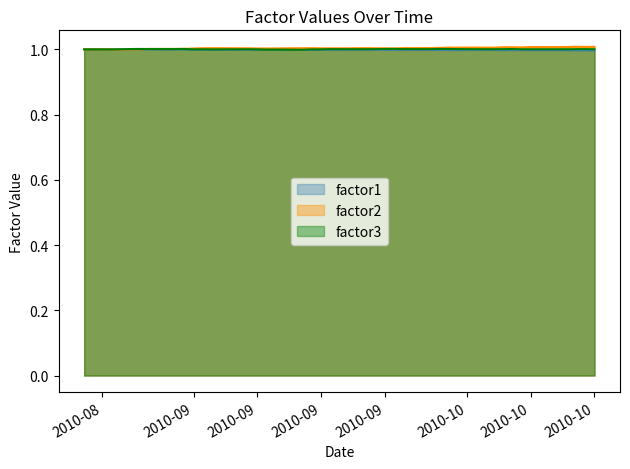

What is the sum of all factor3 values?

40.0